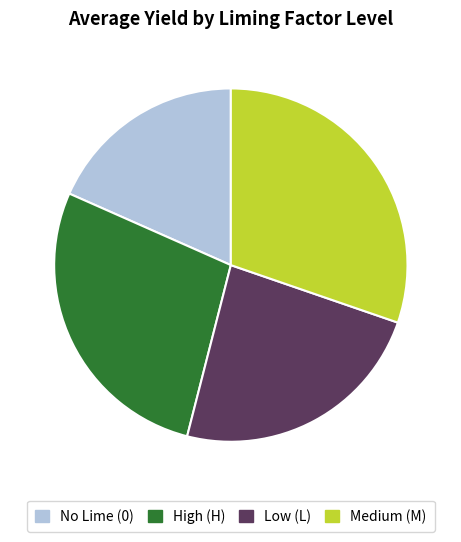

Which category has the biggest portion of the pie?

Medium (M)